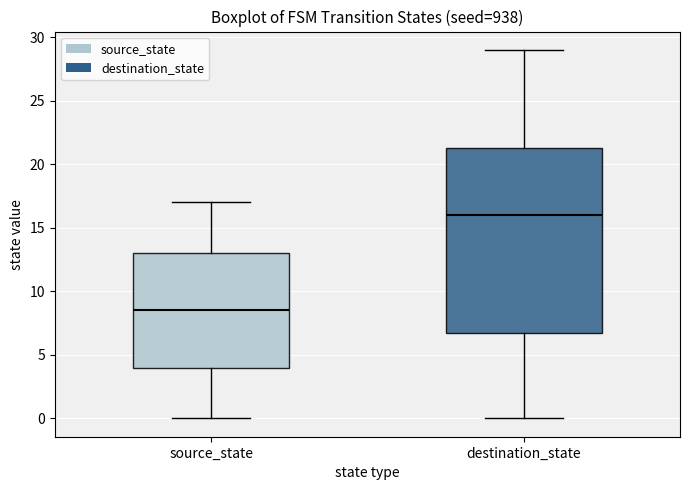

Comparing the boxes themselves (not the whiskers), which one is the tallest?

destination_state